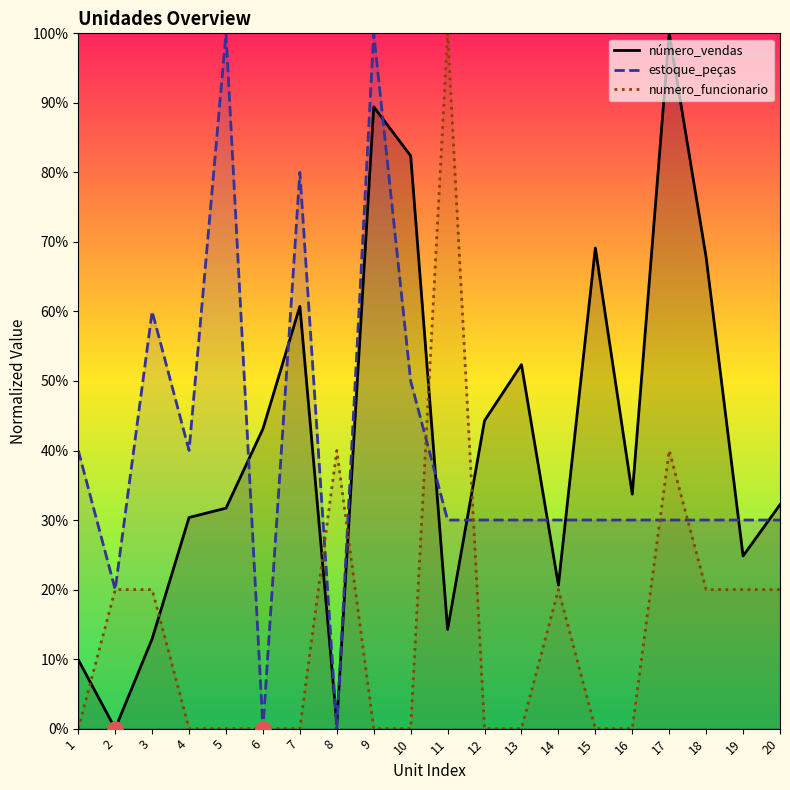

What is the total value across all series at 11?

144.3